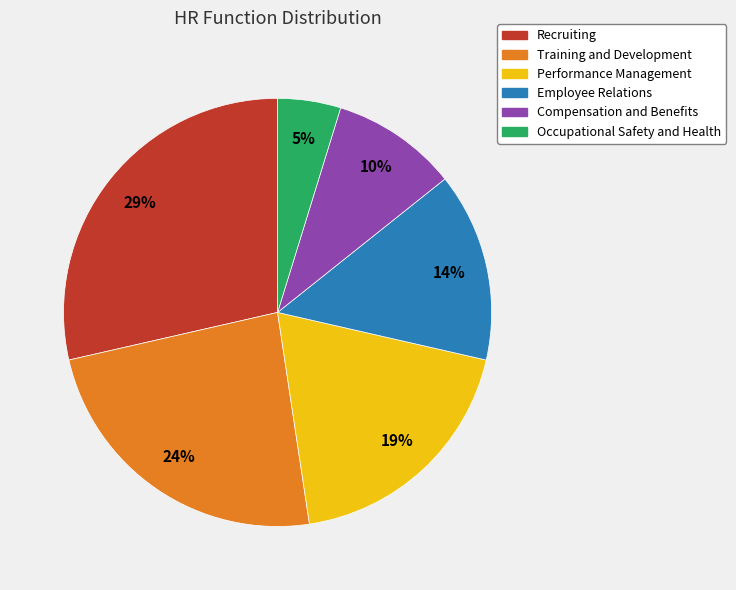

The Performance Management slice represents 11% of the pie. True or false?

False